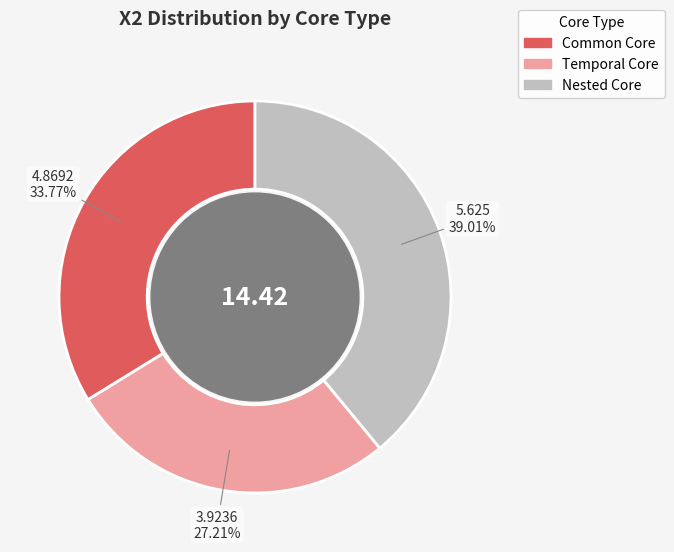

Which slice is the smallest?

Temporal Core